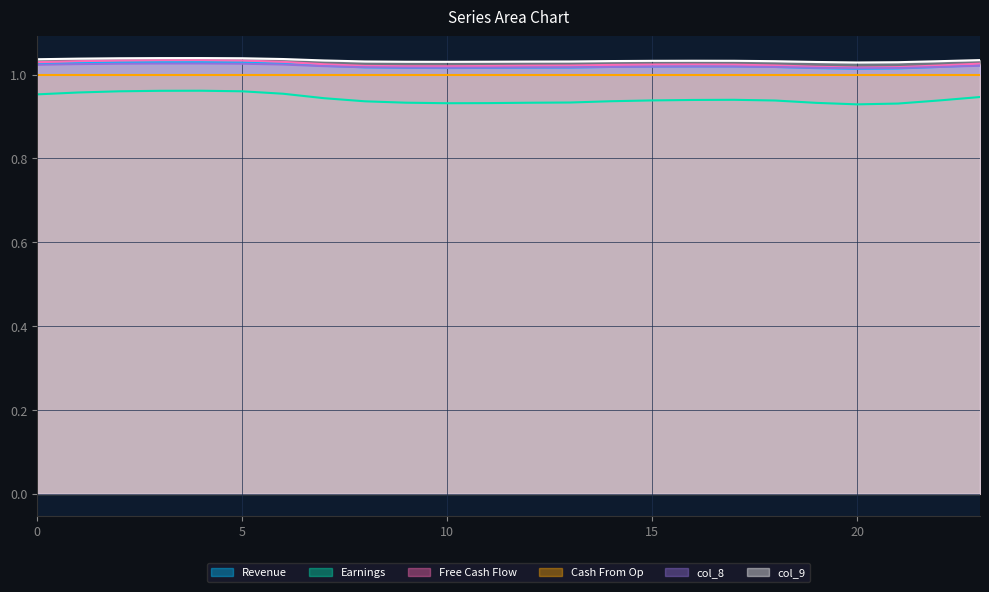

What is the spread (max minus min) of values at 13?

0.1